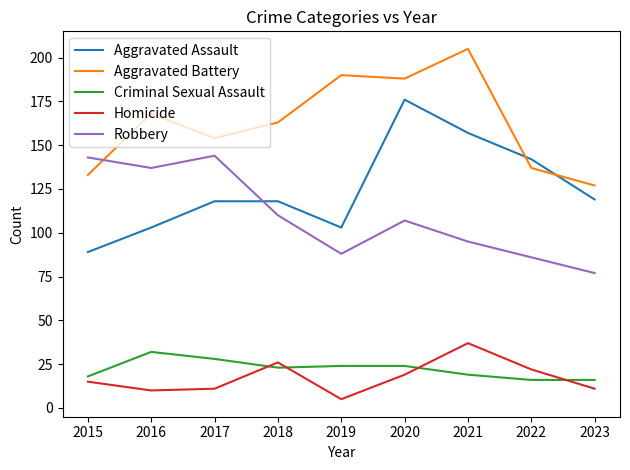

What is the spread (max minus min) of values at 2020?

169